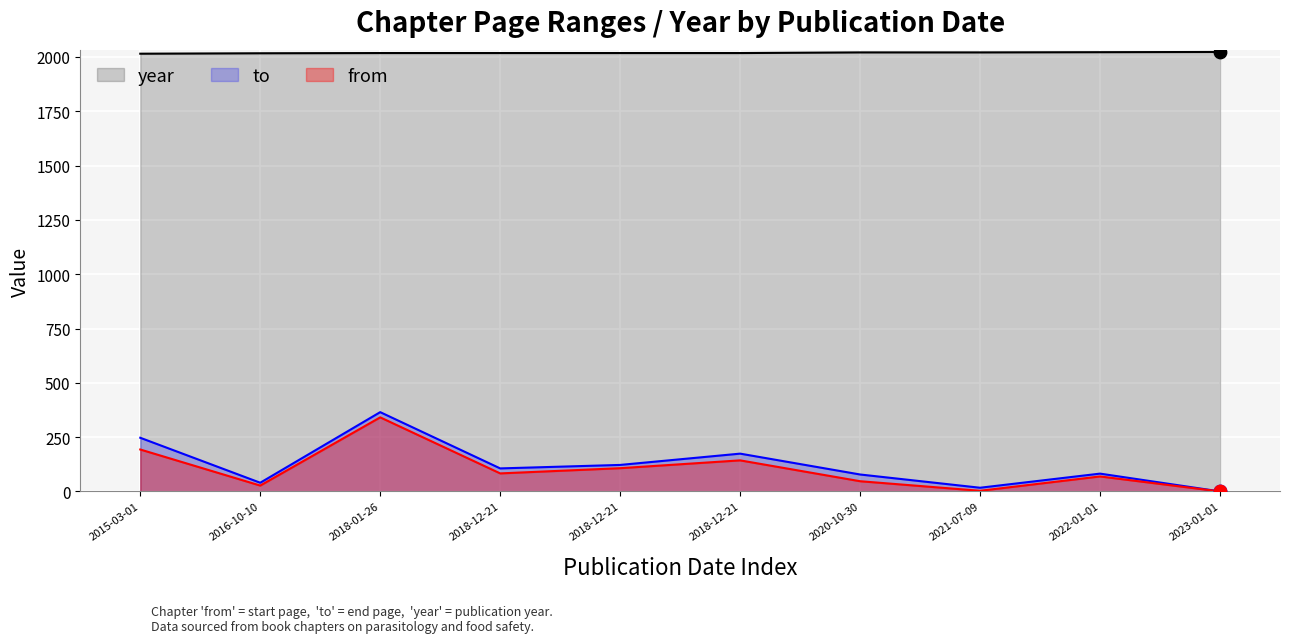

Which series has the largest total across all categories?

year